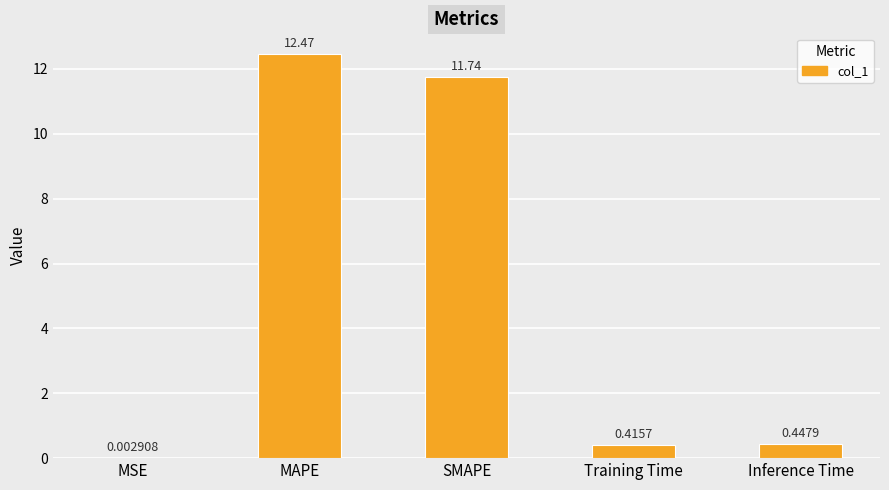

How many series are shown in this chart?

1